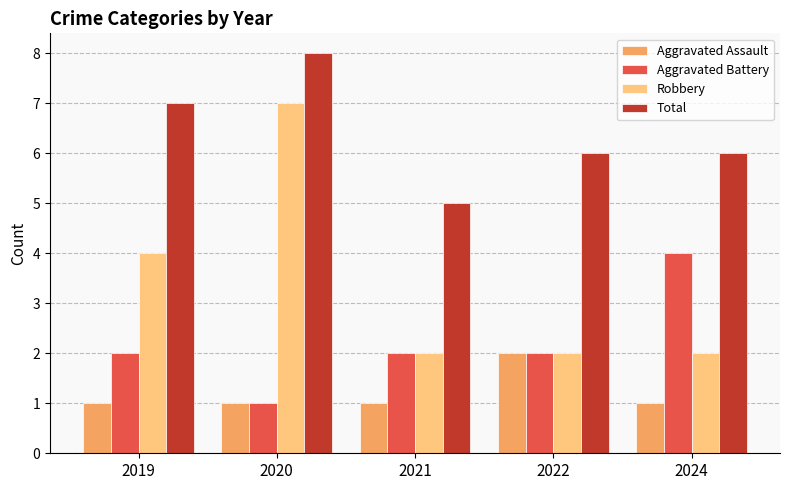

How many groups of bars are there?

5